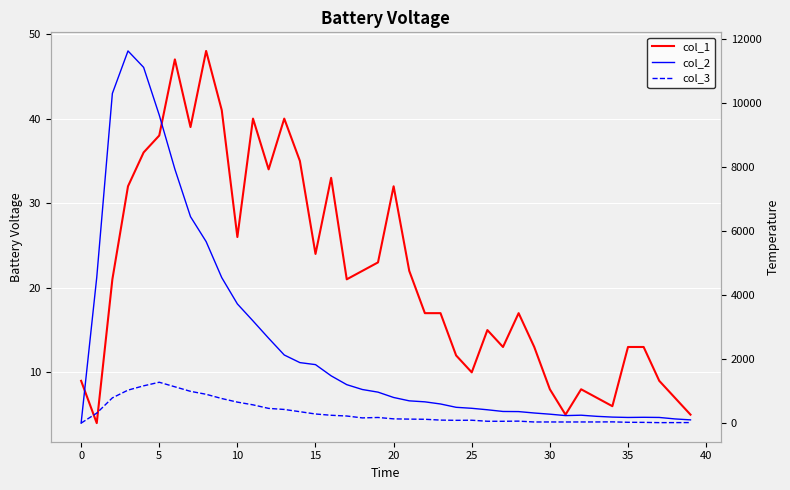

How many categories are shown in the chart?

40